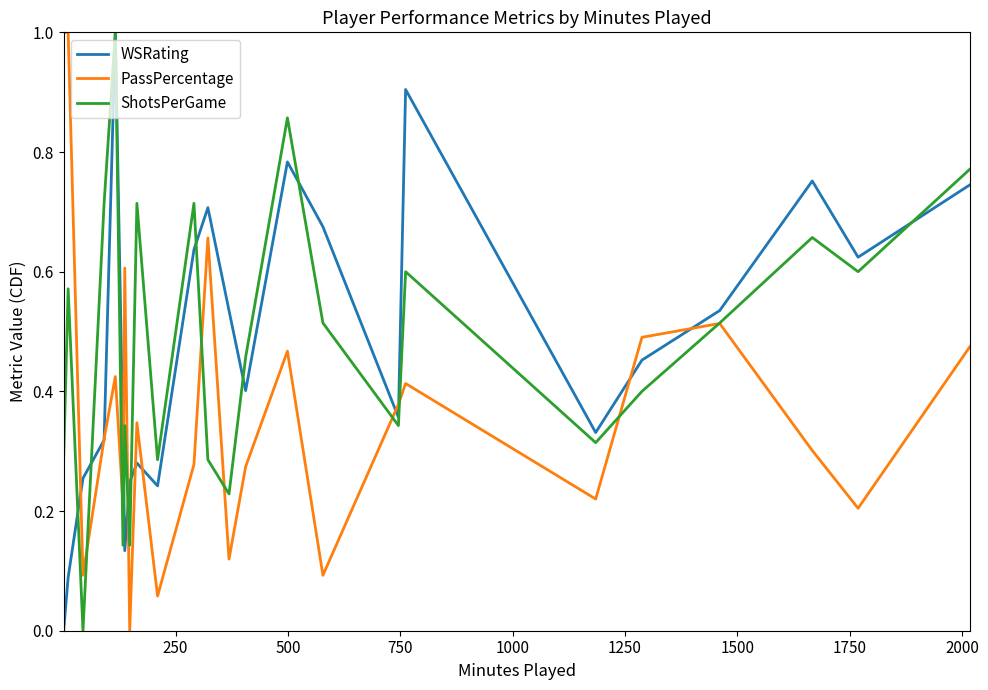

What is the maximum value shown in the chart?

1.0